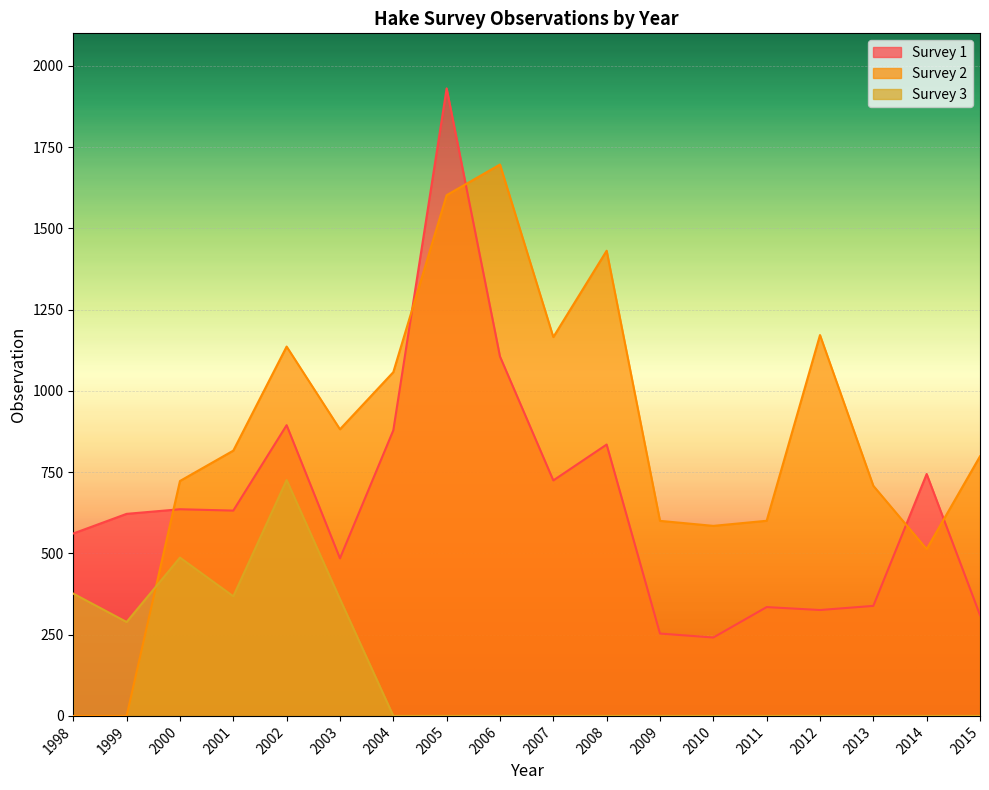

Rank the categories by Survey 2 value from lowest to highest.

1998, 1999, 2014, 2010, 2009, 2011, 2013, 2000, 2015, 2001, 2003, 2004, 2002, 2007, 2012, 2008, 2005, 2006